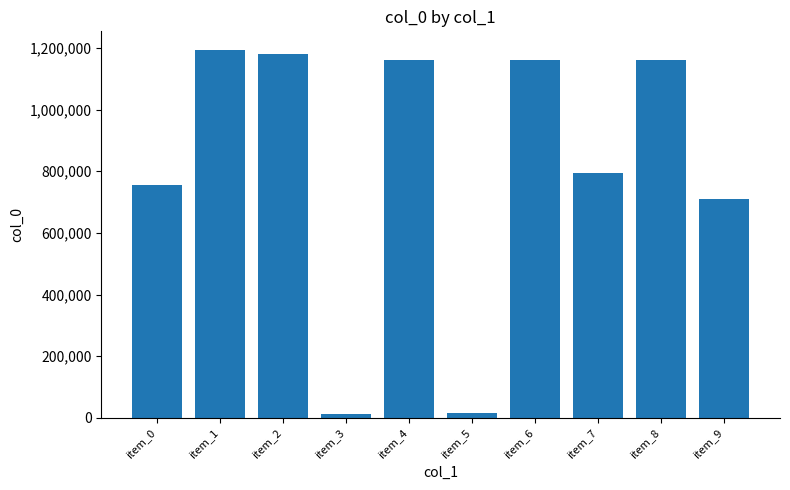

Is it true that the value at item_1 is 1194174?

True